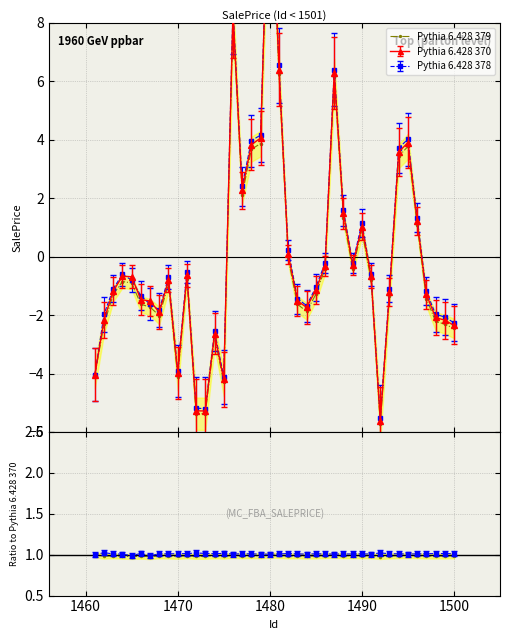

The chart shows a value of 1.0 at 1470. True or false?

True